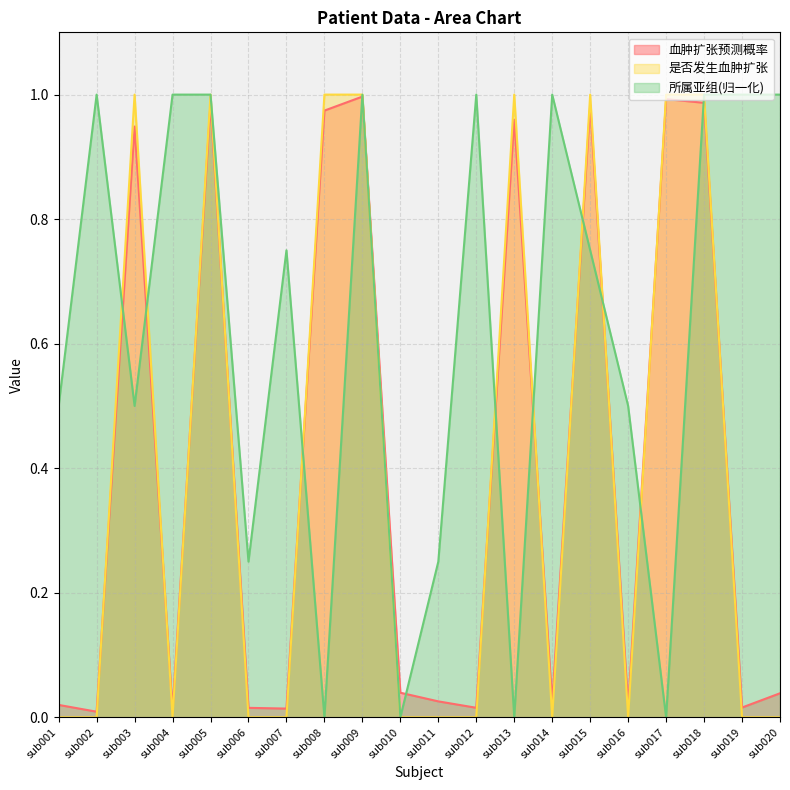

What is the difference between the 所属亚组 values at sub006 and sub008?

0.2